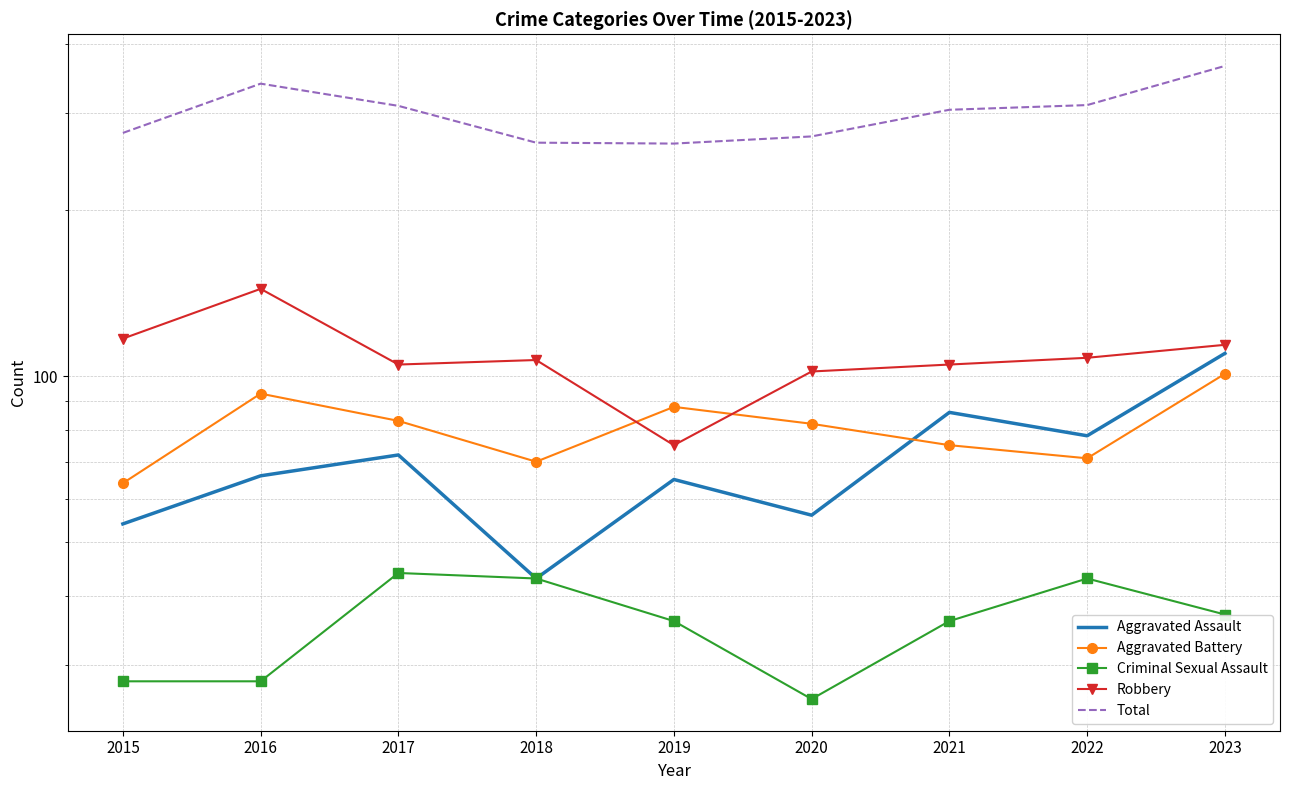

Reading left to right, extract all data points from this chart.

Aggravated Assault: 54	66	72	43	65	56	86	78	110
Aggravated Battery: 64	93	83	70	88	82	75	71	101
Criminal Sexual Assault: 28	28	44	43	36	26	36	43	37
Robbery: 117	144	105	107	75	102	105	108	114
Total: 276	339	309	265	264	272	304	310	365